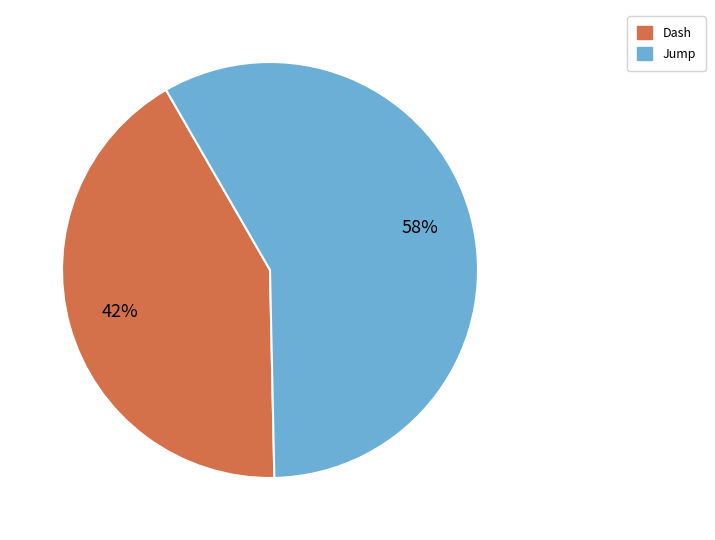

Rank the categories by value from lowest to highest.

Dash, Jump